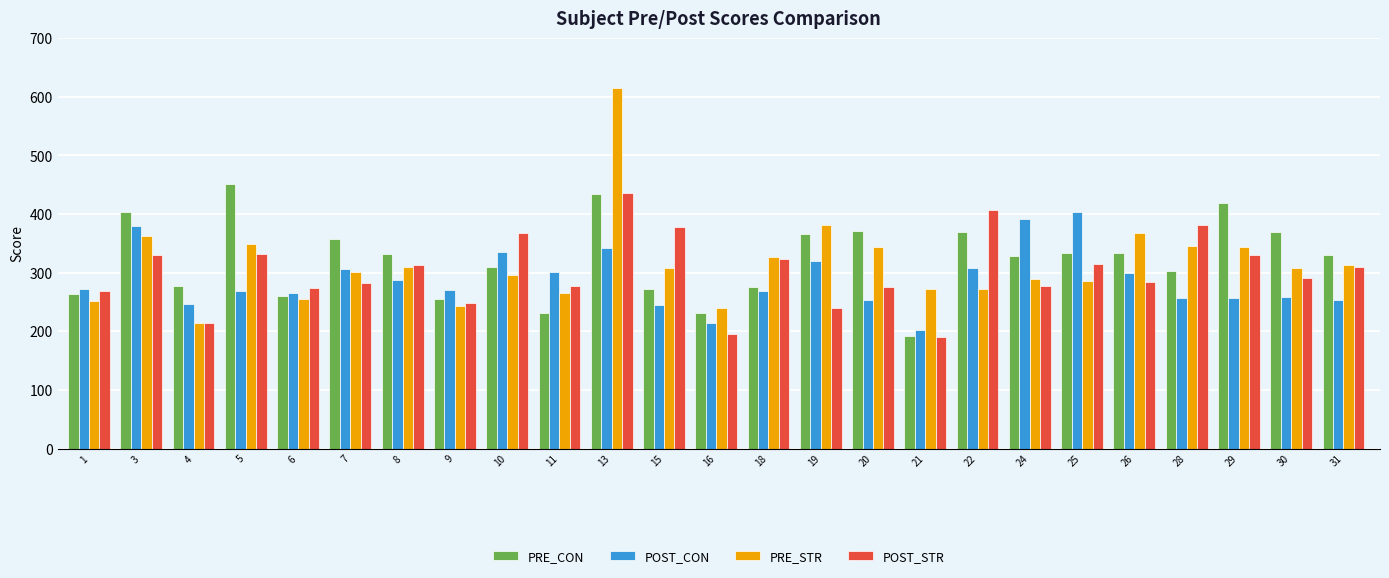

What is the average value of the PRE_STR series?

314.3